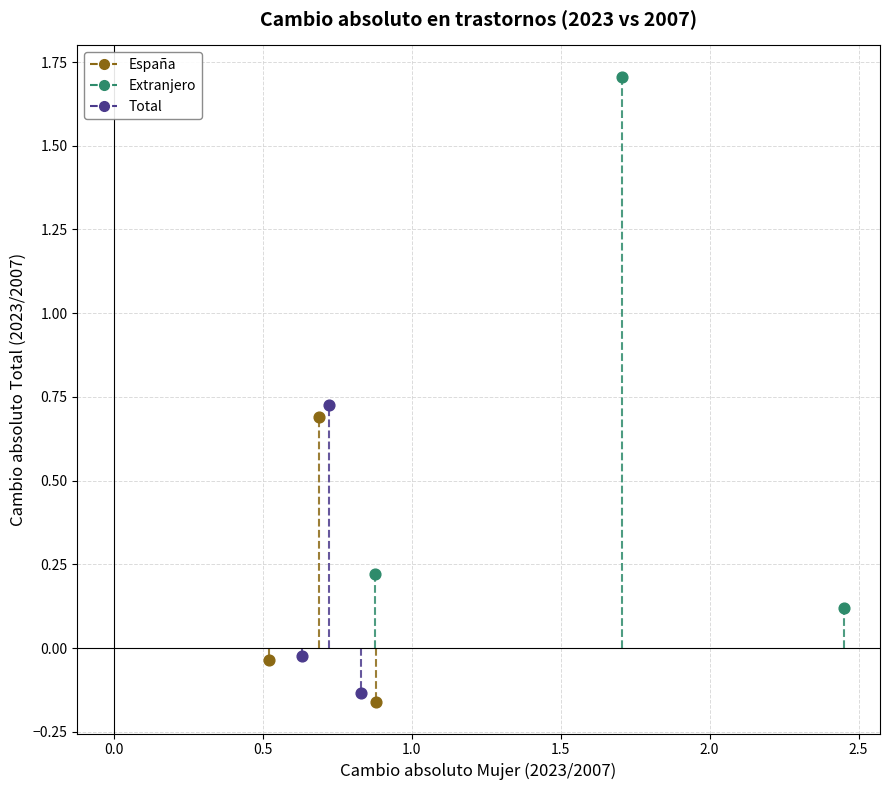

Which series has the widest spread of Y values?

Extranjero